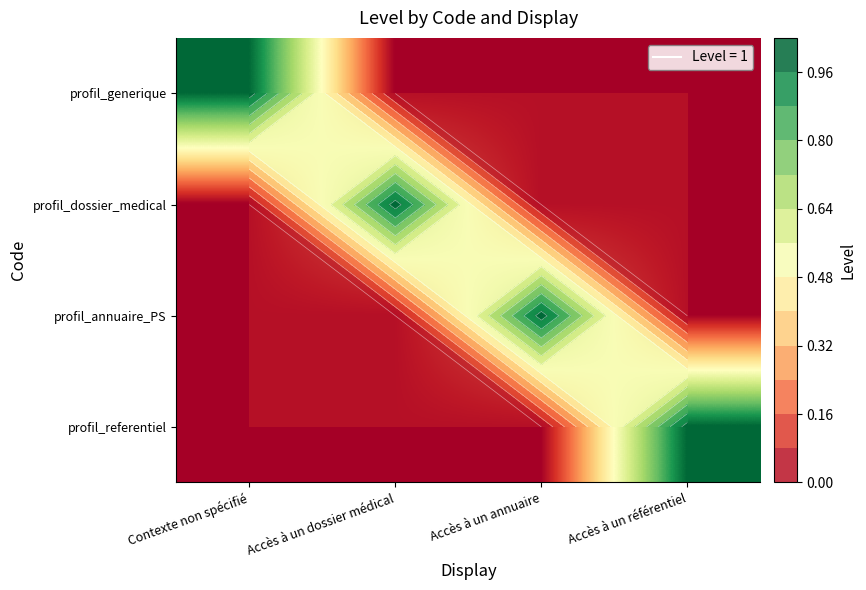

At which label is profil_referentiel closest to 0?

Contexte non spécifié